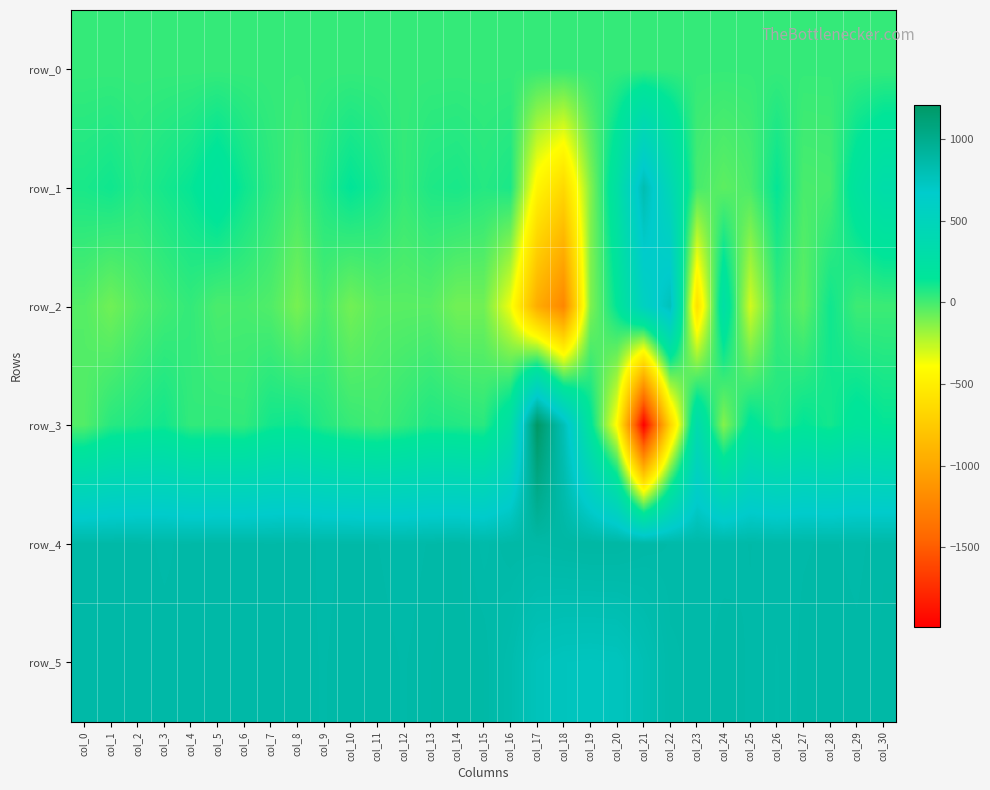

What is the total value across all series at col_6?

1896.8